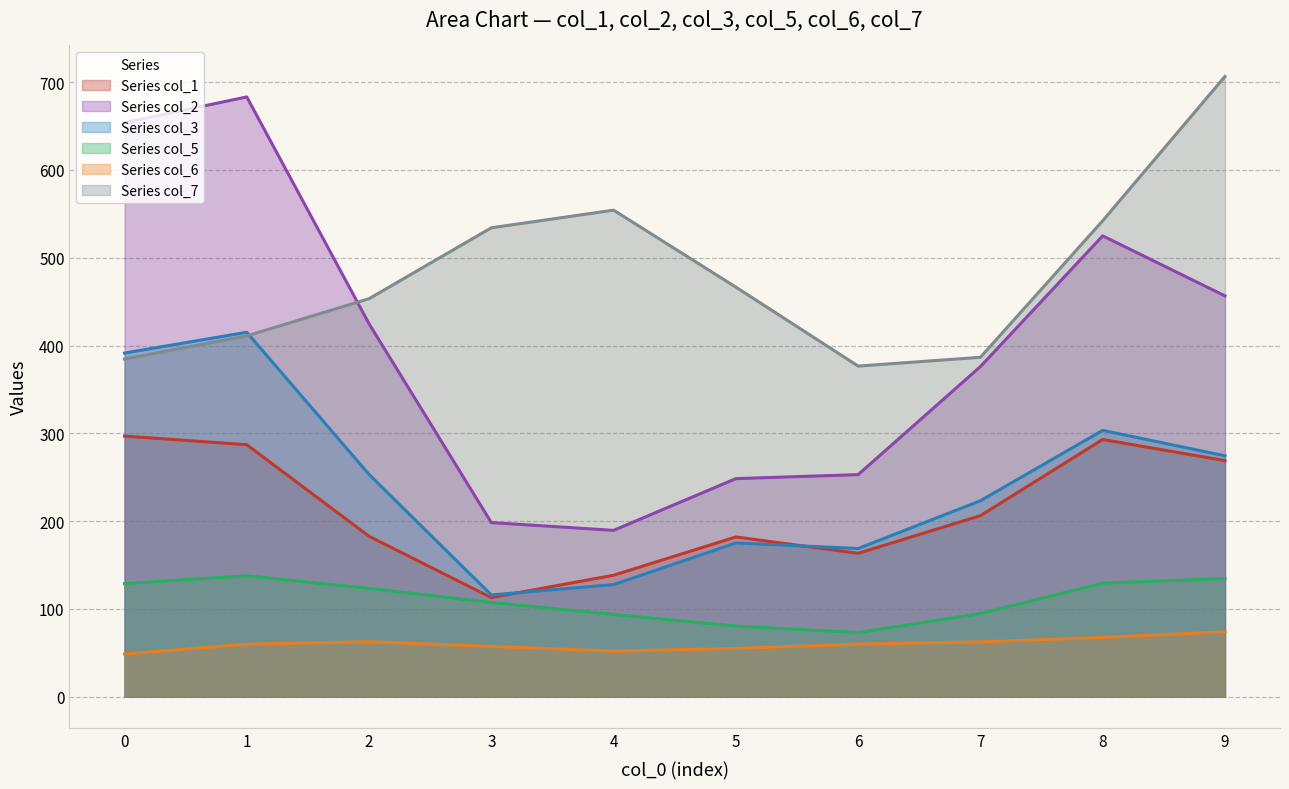

Which has a higher value, 9 or 8?

8